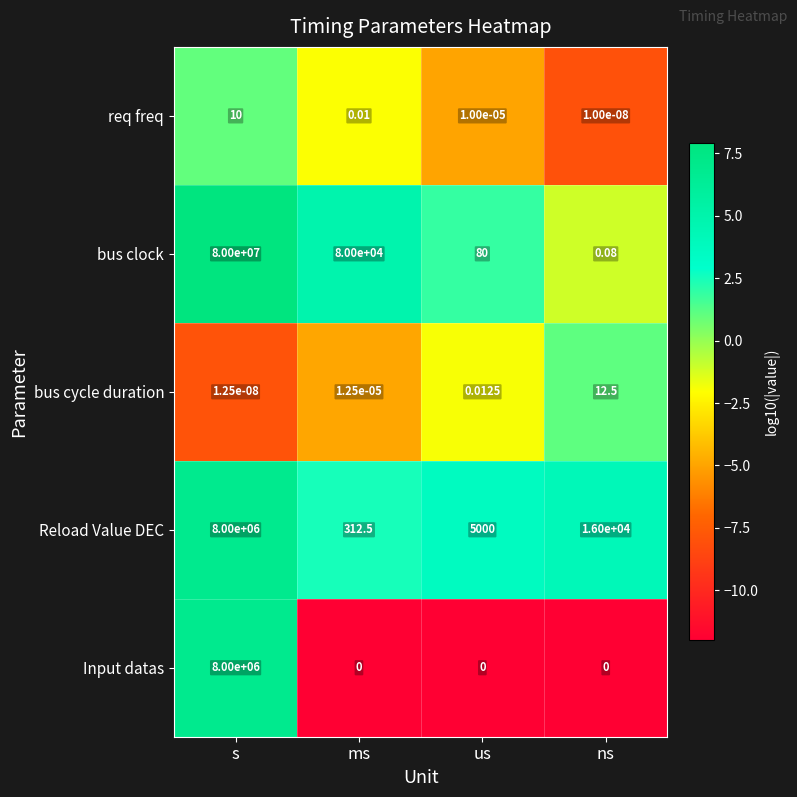

Which series has the largest range (max minus min)?

bus clock